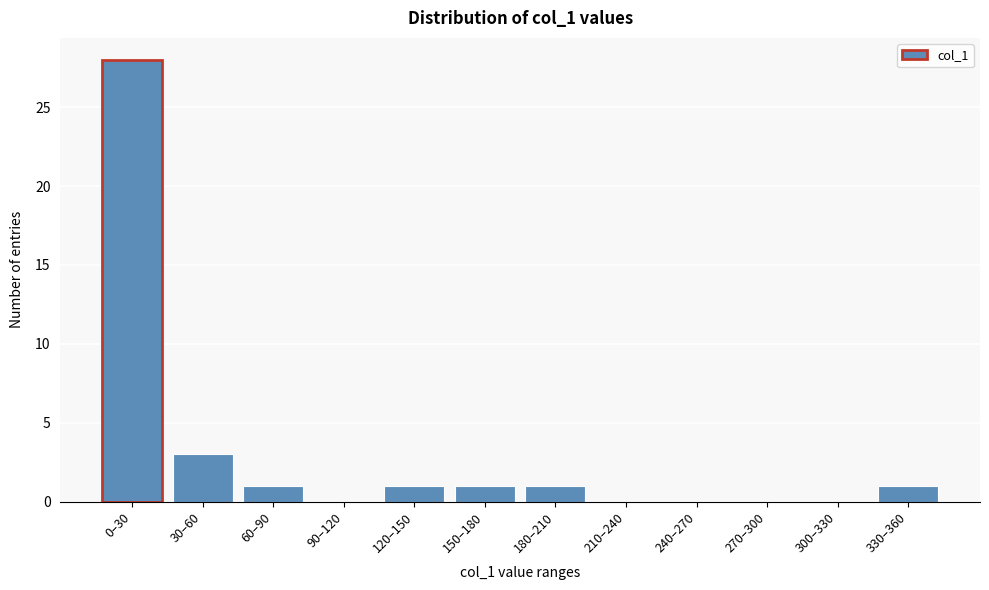

Reading right to left, what are all the values shown in this chart?

330–360=1	300–330=0	270–300=0	240–270=0	210–240=0	180–210=1	150–180=1	120–150=1	90–120=0	60–90=1	30–60=3	0–30=28